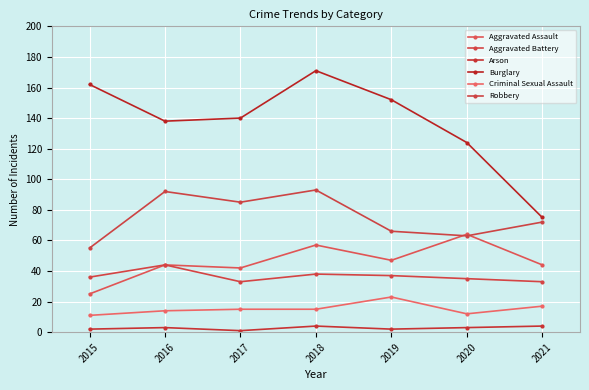

True or false: Aggravated Assault has more than 2 points higher than both neighbors.

True